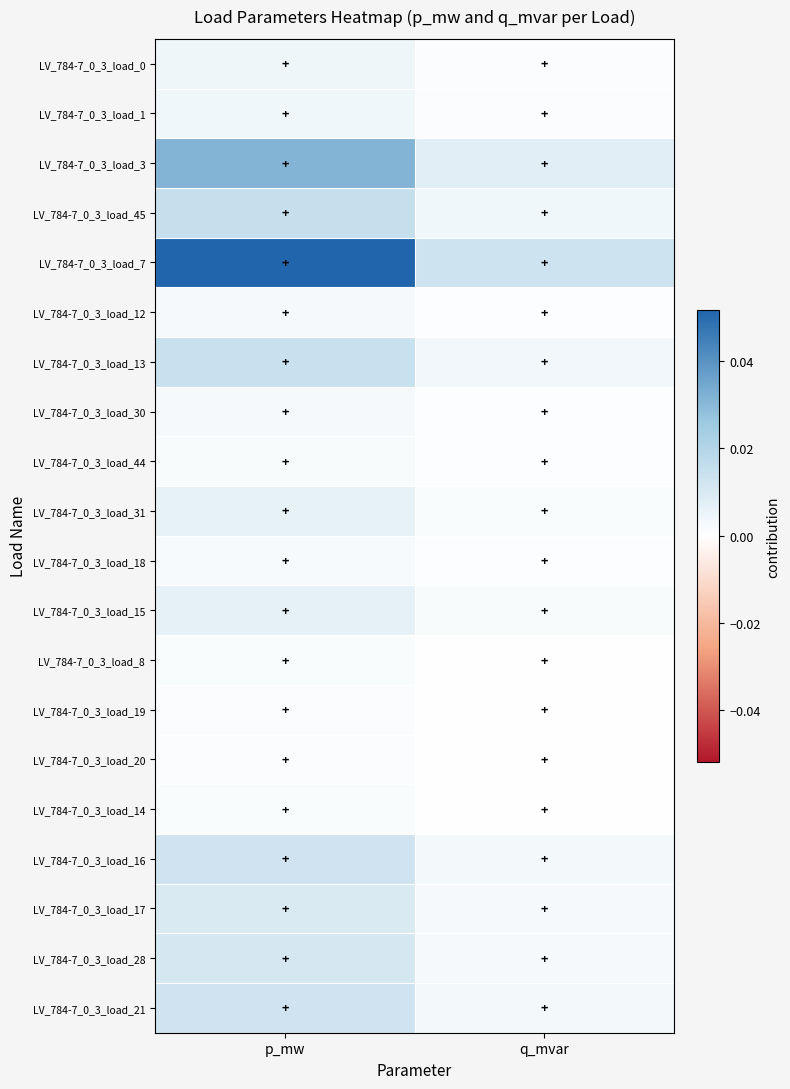

At how many categories does at least one series exceed 0?

2